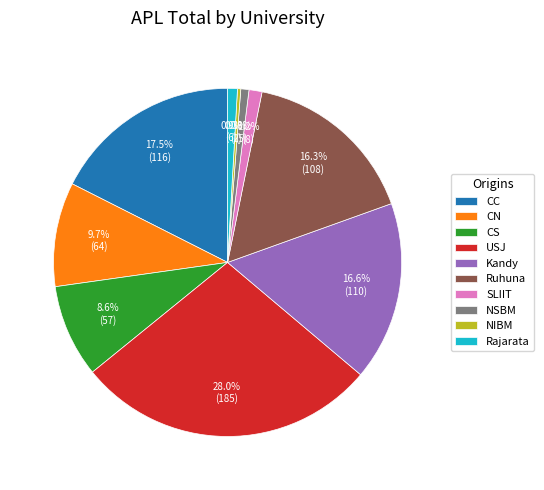

What is the largest slice in the pie chart?

USJ